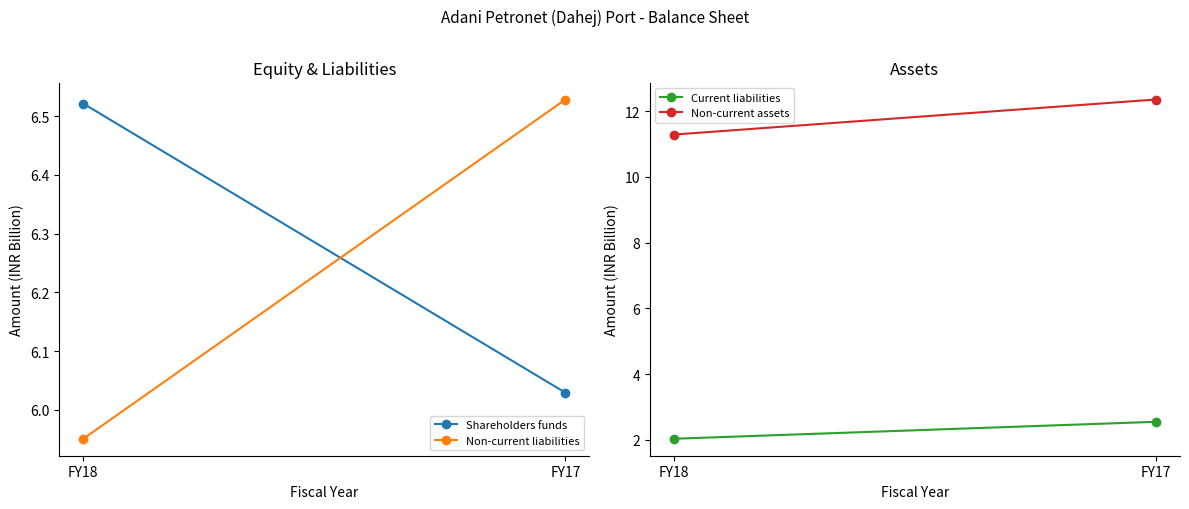

Reading left to right, what are all the values shown in this chart?

Shareholders funds: FY18=6.5	FY17=6.0
Non-current liabilities: FY18=6.0	FY17=6.5
Current liabilities: FY18=2.0	FY17=2.6
Non-current assets: FY18=11.3	FY17=12.4